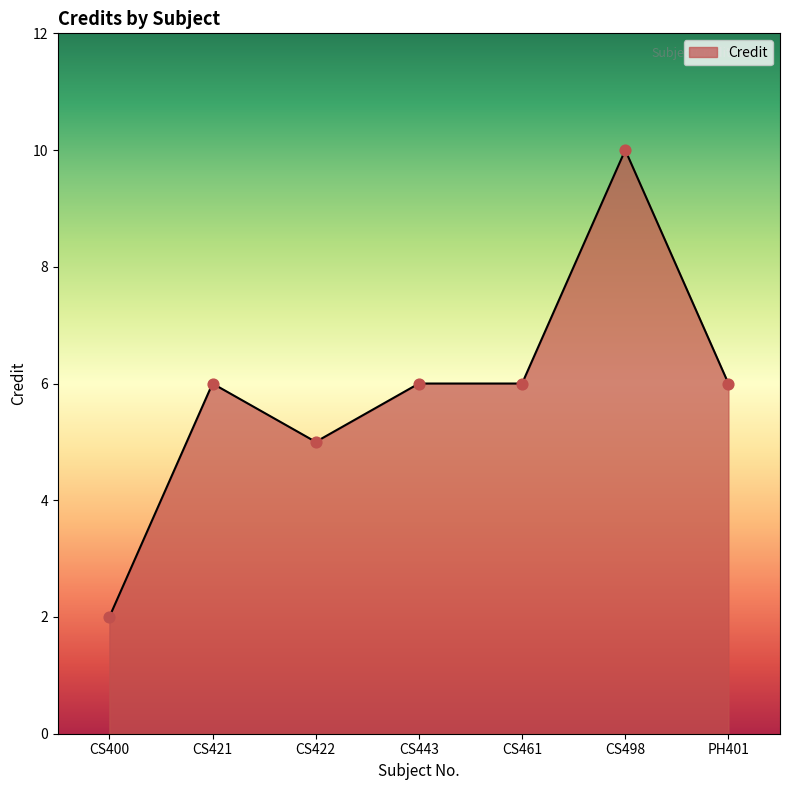

Between CS461 and CS498, which is larger?

CS498